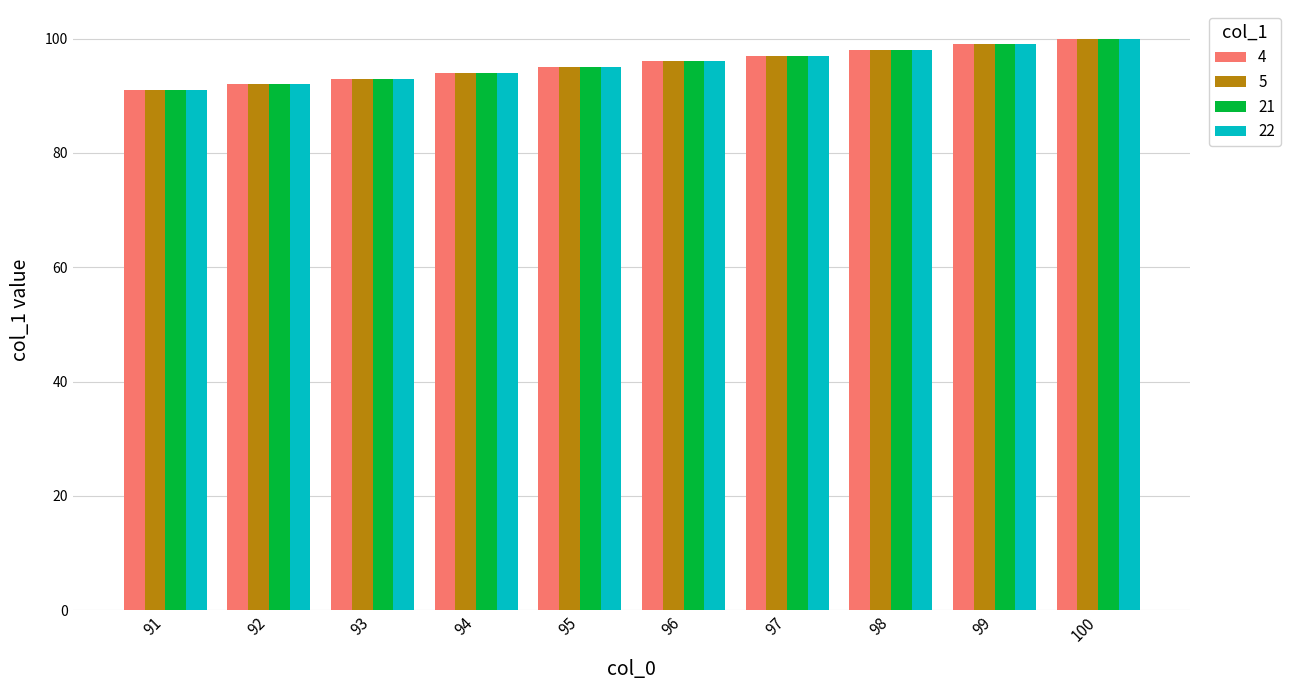

Is it true that 22 equals 97 at 97?

True